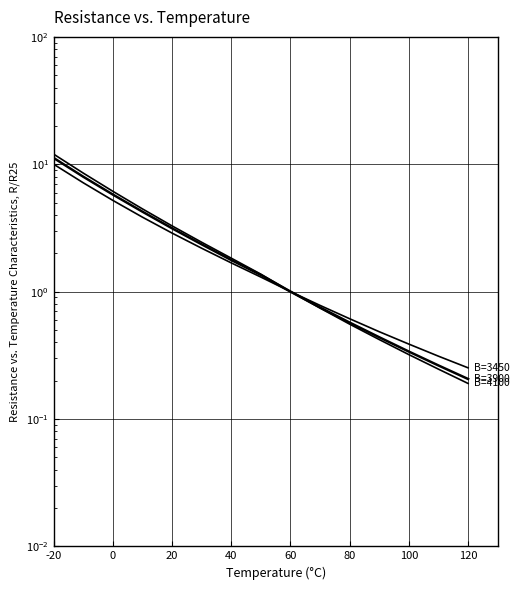

True or false: B=4100 has more than 1 points higher than both neighbors.

False